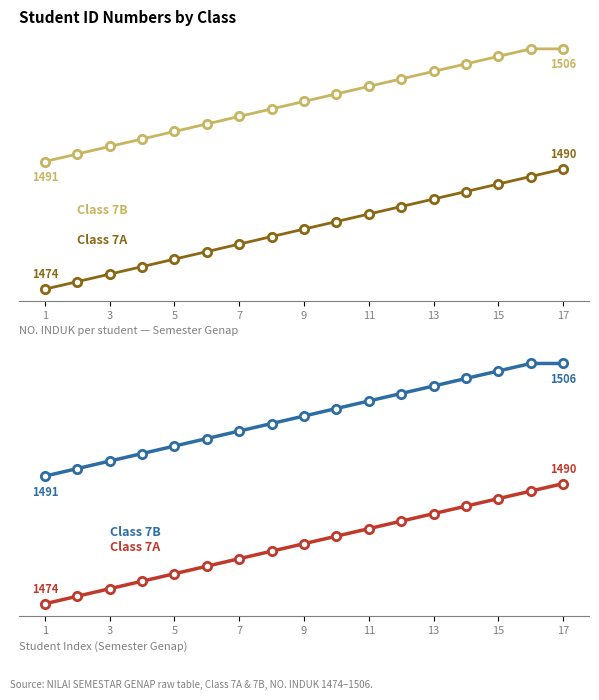

Does the chart have visible grid lines?

No